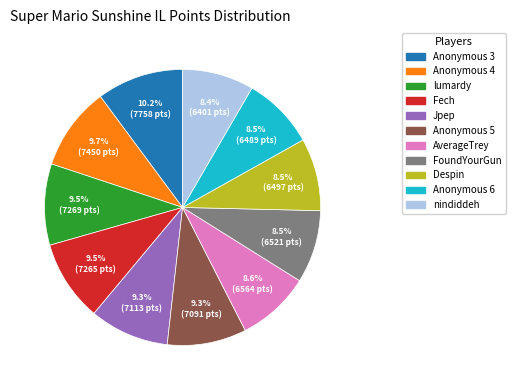

What is the ratio of the value at Fech to the value at Anonymous 4?

1.0